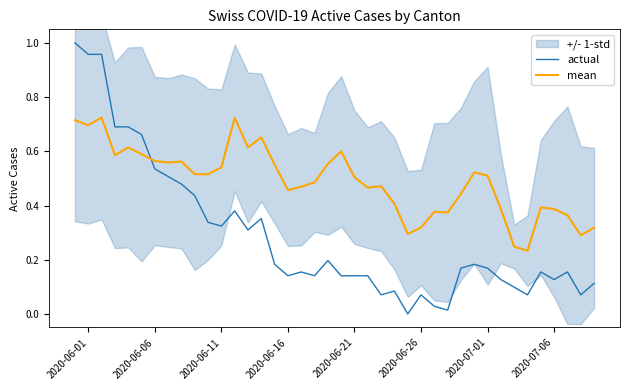

True or false: actual and mean intersect in this chart.

True